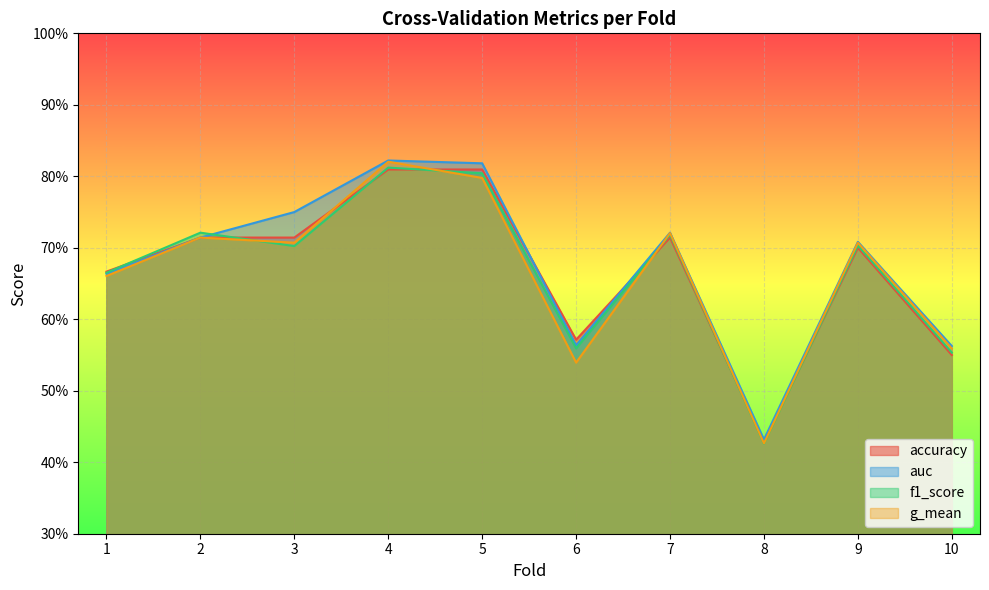

What are all the series names shown in the legend?

accuracy, auc, f1_score, g_mean